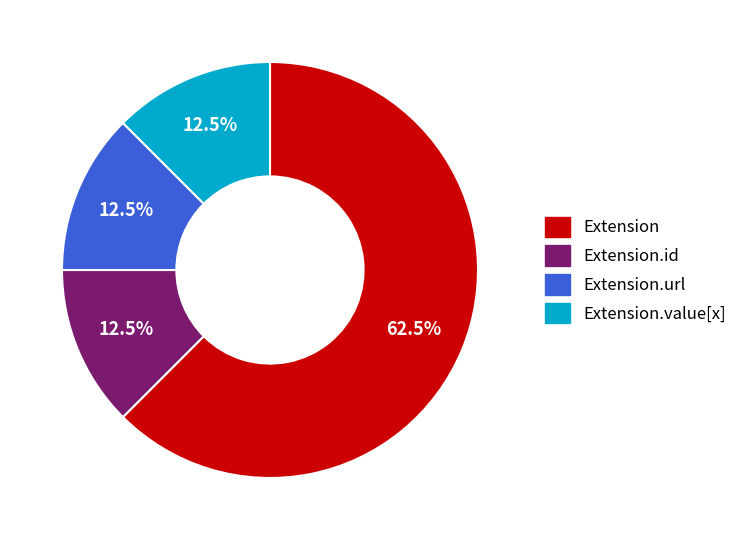

Does any single category account for the majority?

Yes